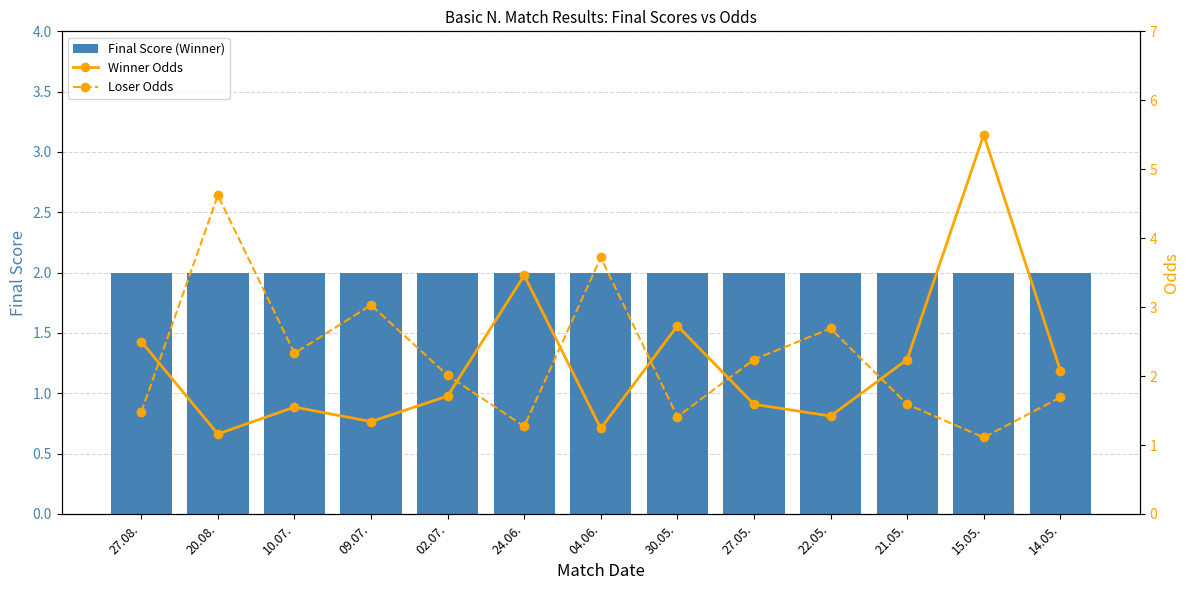

Reading left to right, list all the values displayed in this chart.

Final Score (Winner): 2.0	2.0	2.0	2.0	2.0	2.0	2.0	2.0	2.0	2.0	2.0	2.0	2.0
Winner Odds: 2.5	1.2	1.6	1.3	1.7	3.5	1.2	2.7	1.6	1.4	2.2	5.5	2.1
Loser Odds: 1.5	4.6	2.3	3.0	2.0	1.3	3.7	1.4	2.2	2.7	1.6	1.1	1.7